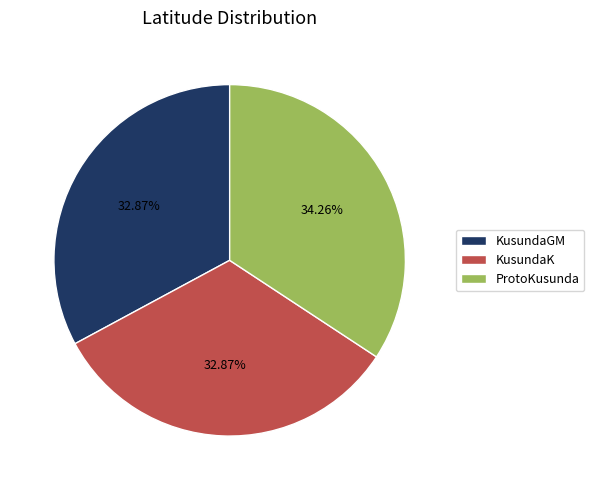

Between ProtoKusunda and KusundaGM, which is larger?

ProtoKusunda